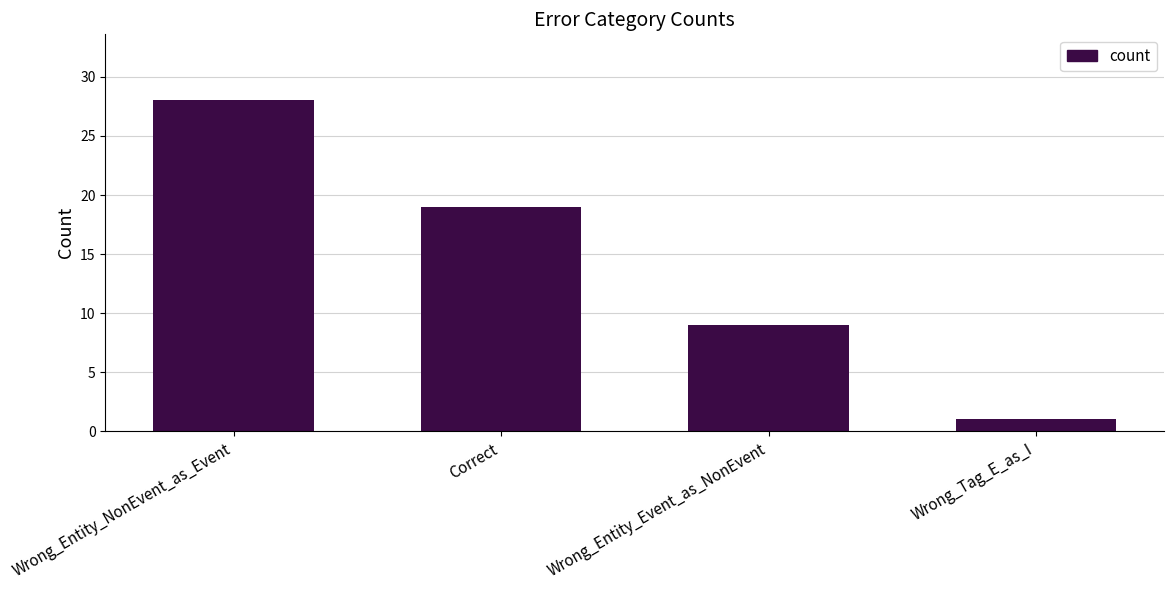

What is the label of the 4th bar from the left?

Wrong_Tag_E_as_I